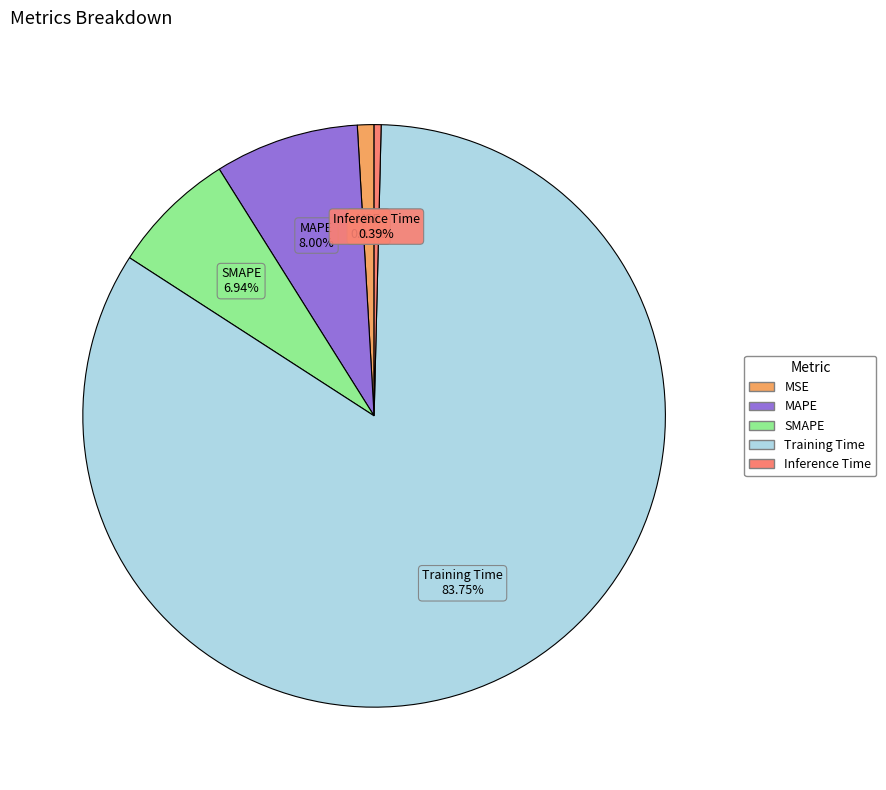

To the nearest percent, what portion does MAPE represent?

8%